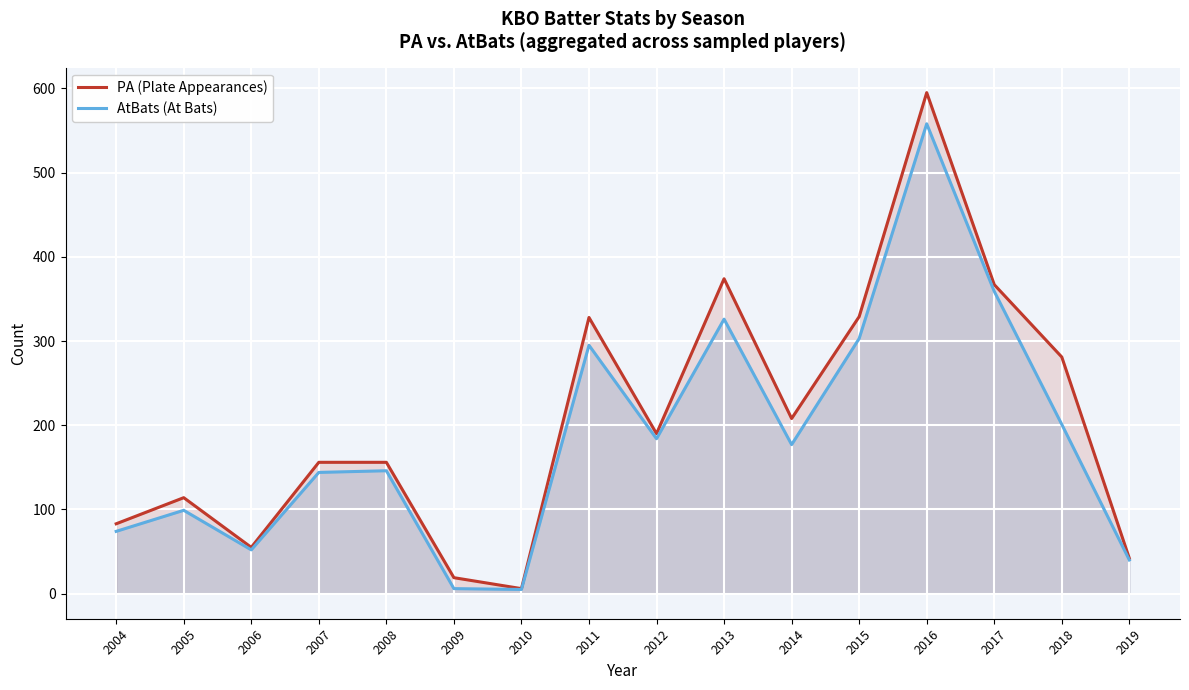

What is the difference between the AtBats (At Bats) values at 2014 and 2019?

137